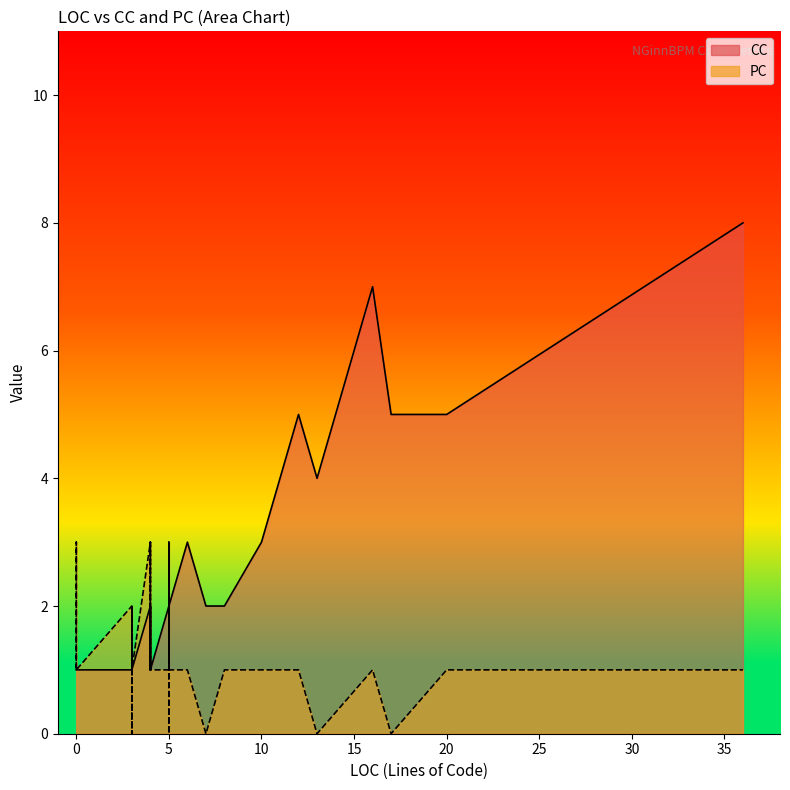

What is the maximum value for PC?

3